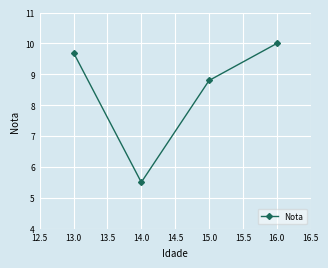

Reading left to right, what are all the values shown in this chart?

13.0=9.7	14.0=5.5	15.0=8.8	16.0=10.0